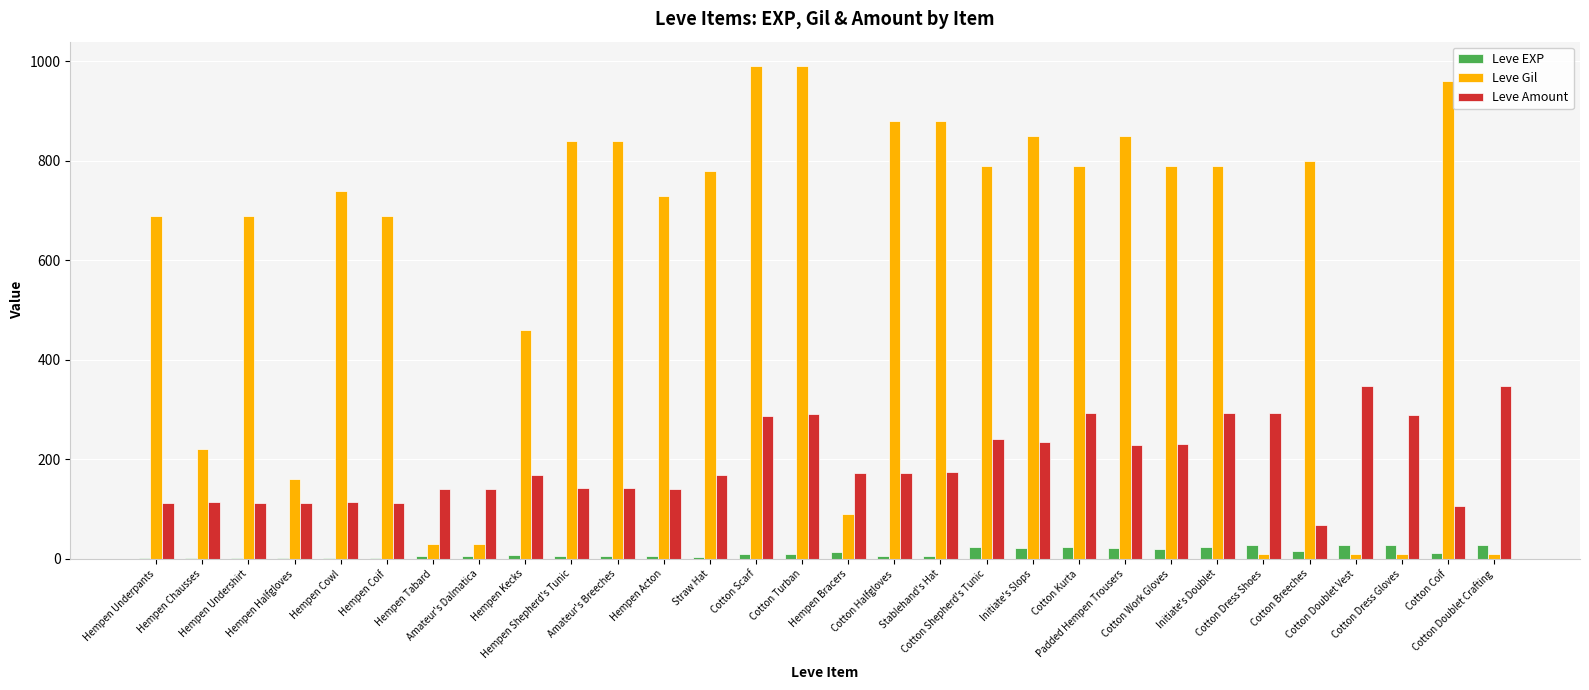

How many groups of bars are there?

30